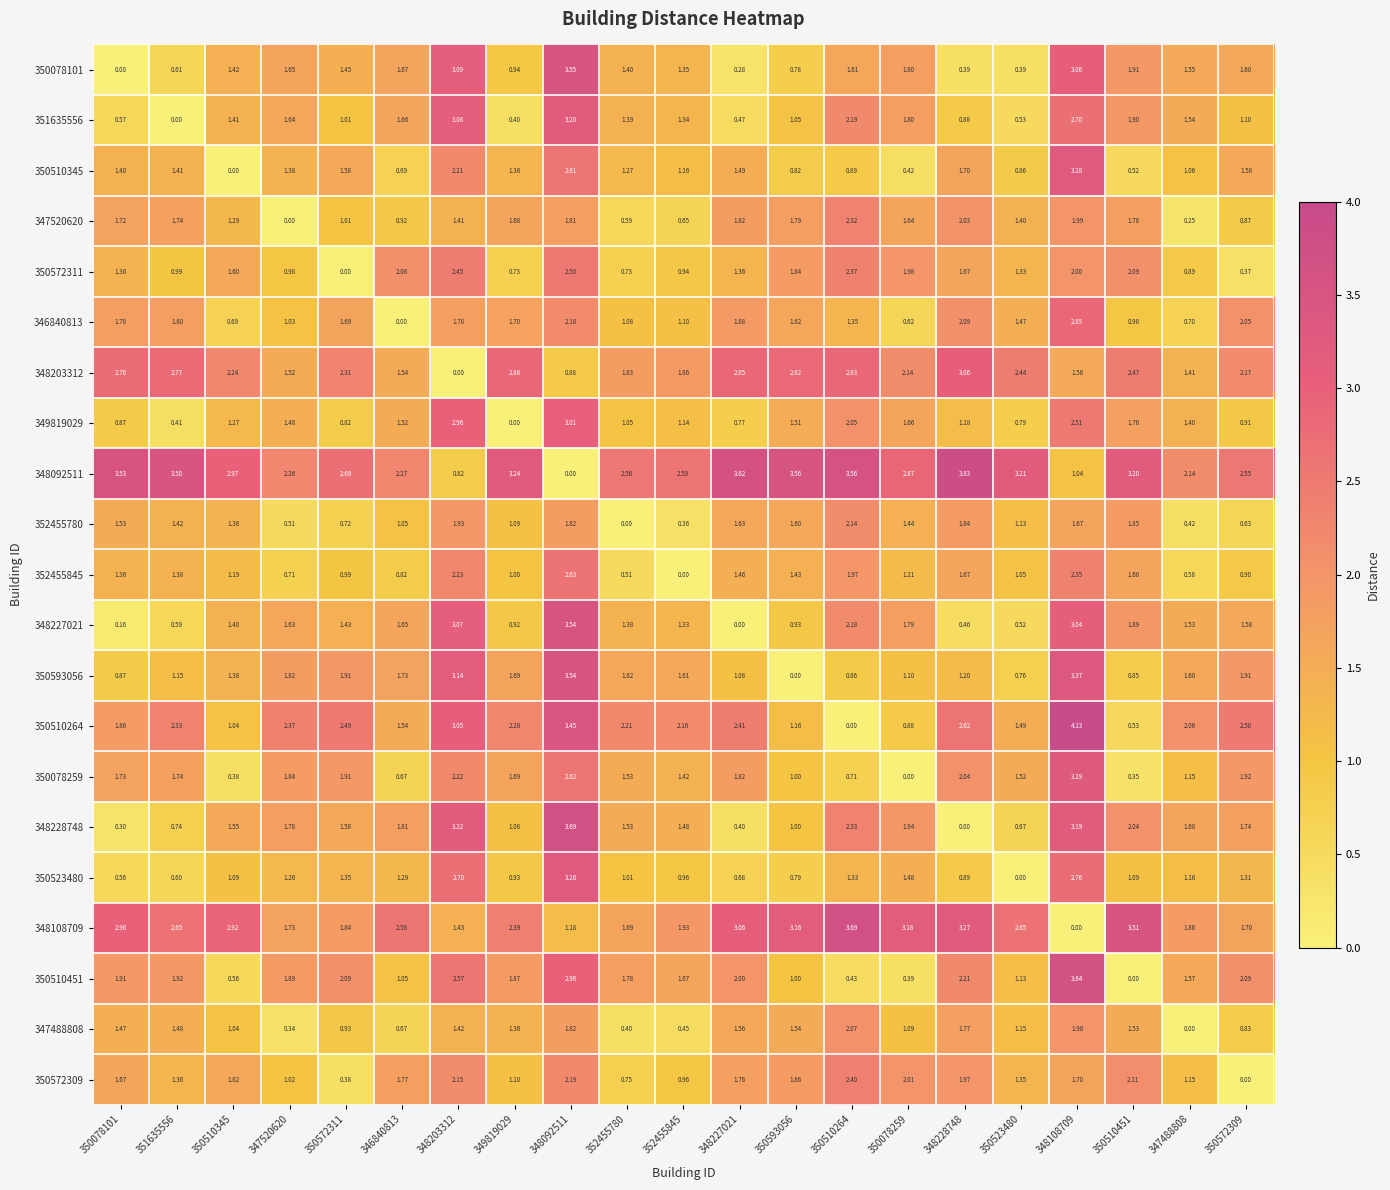

What is the difference between the highest and lowest values at 347488808?

2.1